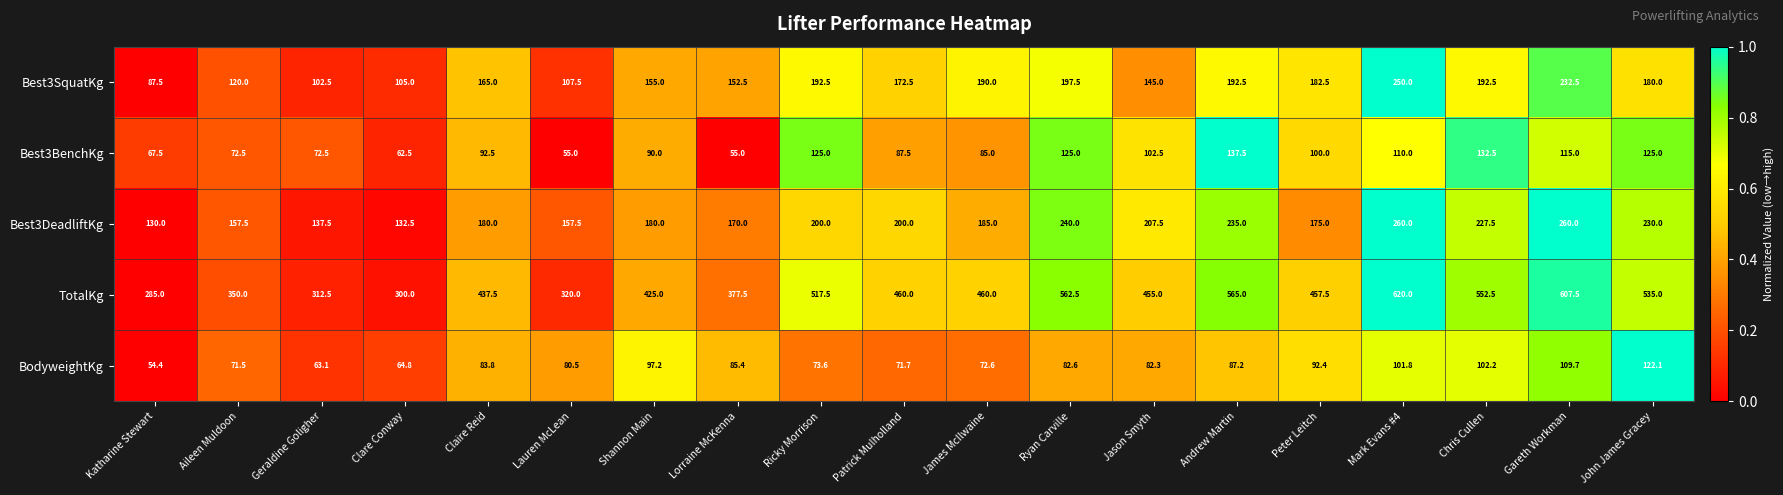

At Peter Leitch, list the series in order from smallest to largest.

BodyweightKg, Best3BenchKg, Best3DeadliftKg, Best3SquatKg, TotalKg